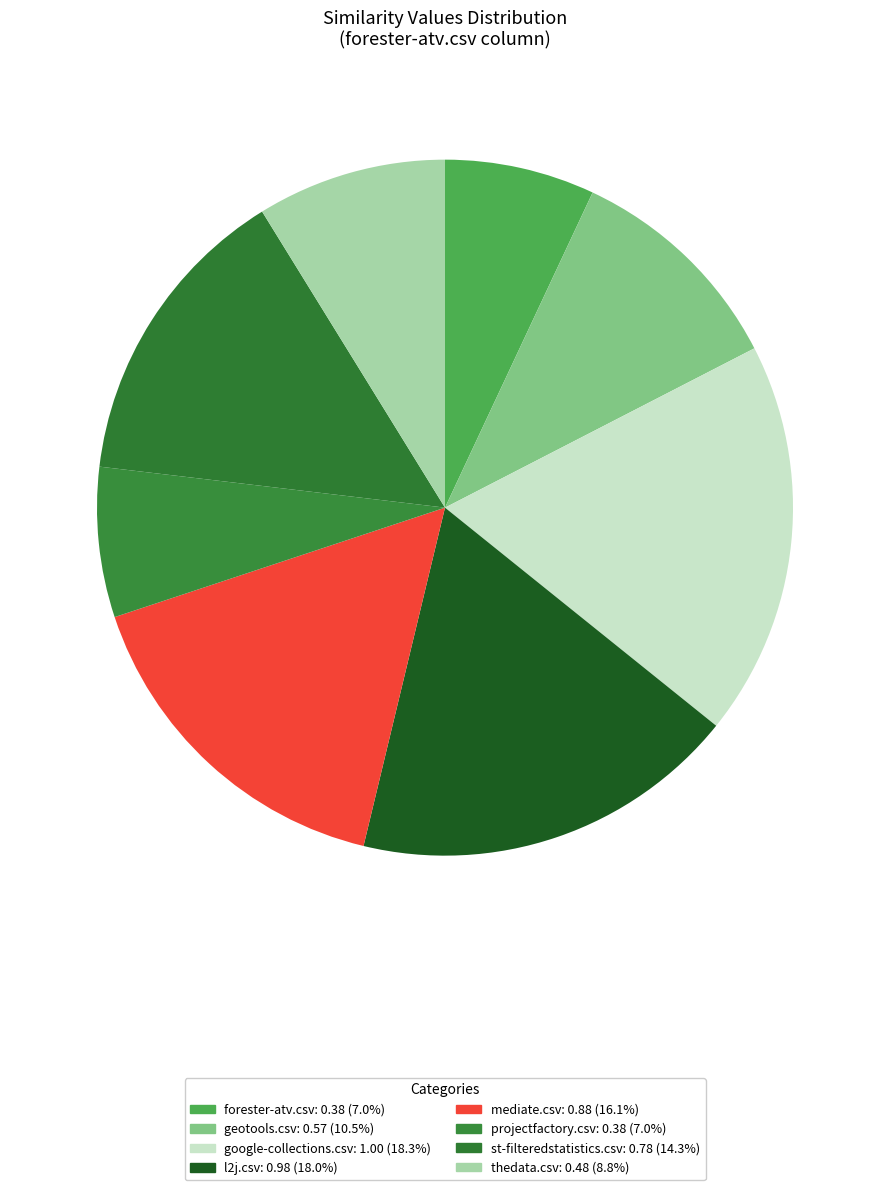

True or false: l2j.csv accounts for 18% of the total.

True